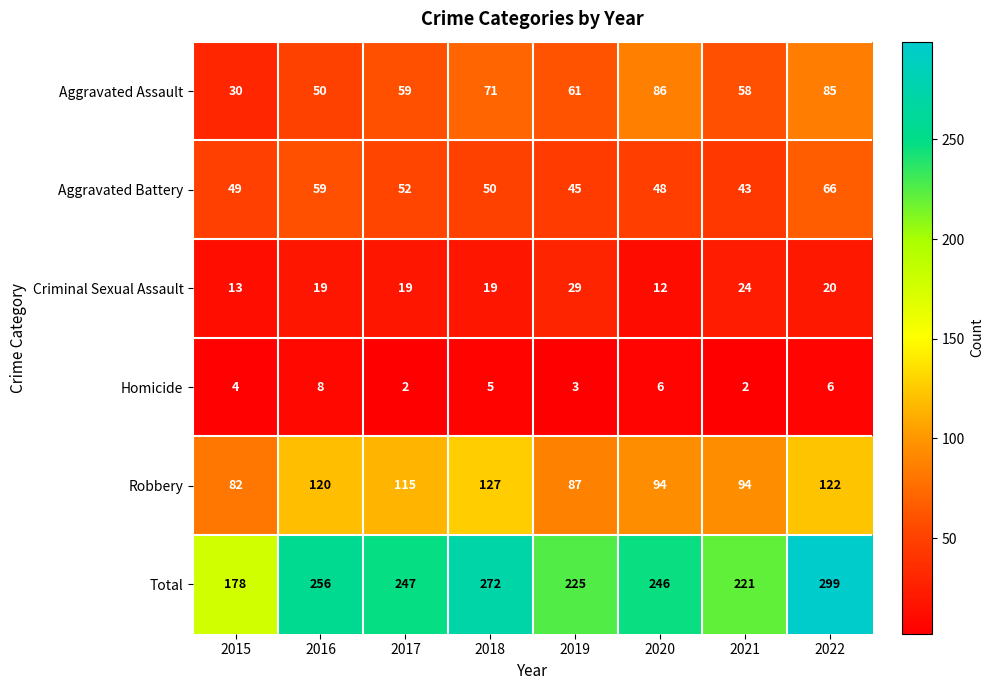

What is the spread (max minus min) of values at 2020?

240